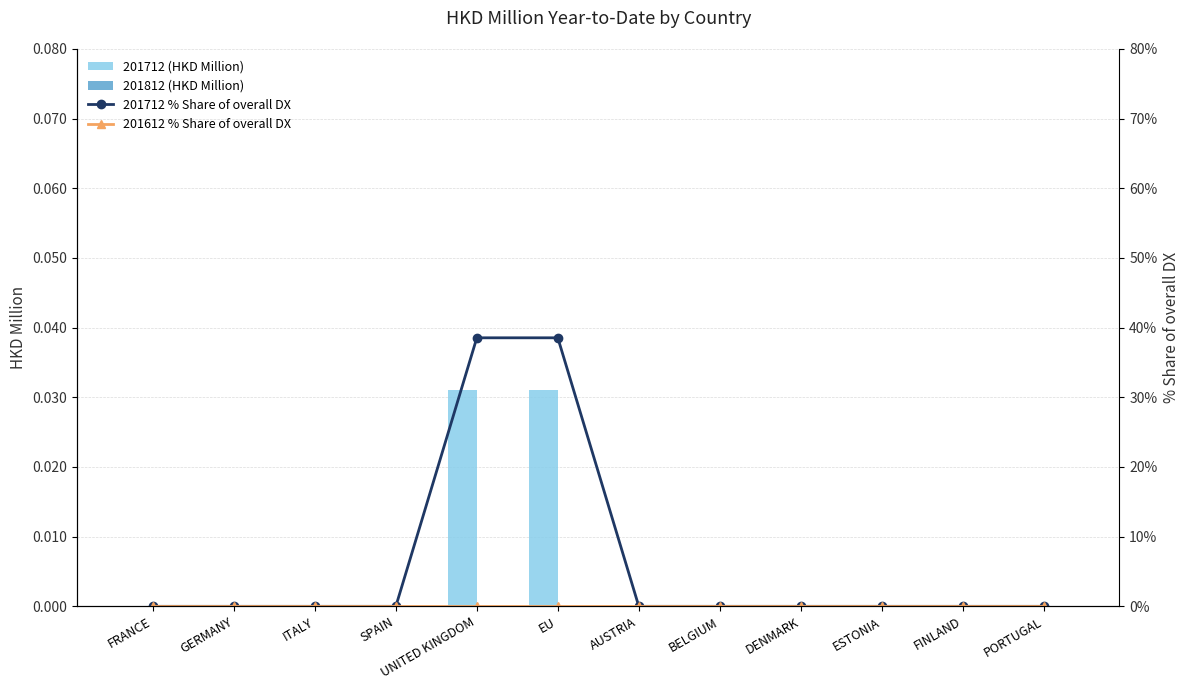

Which series has the largest total across all categories?

201712 % Share of overall DX